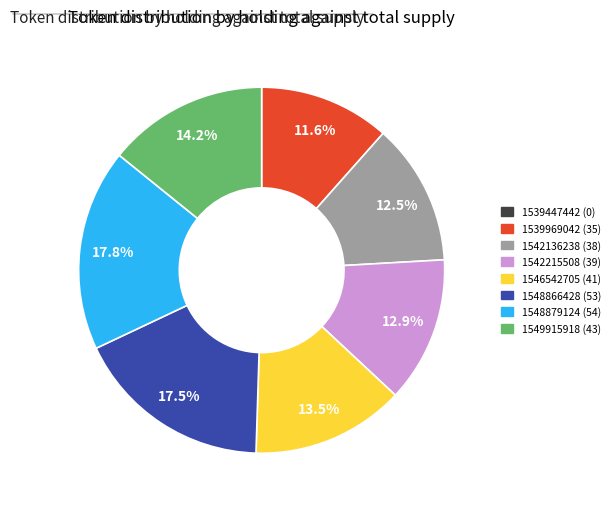

Is there any slice that represents more than half of the pie?

No